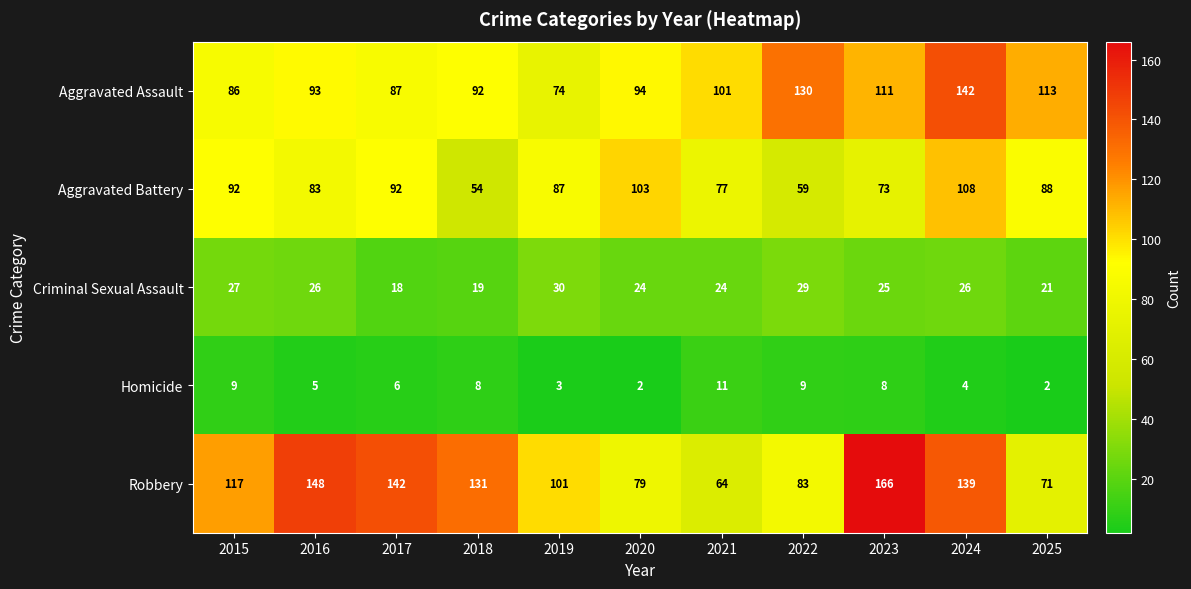

Which series has the largest range (max minus min)?

Robbery